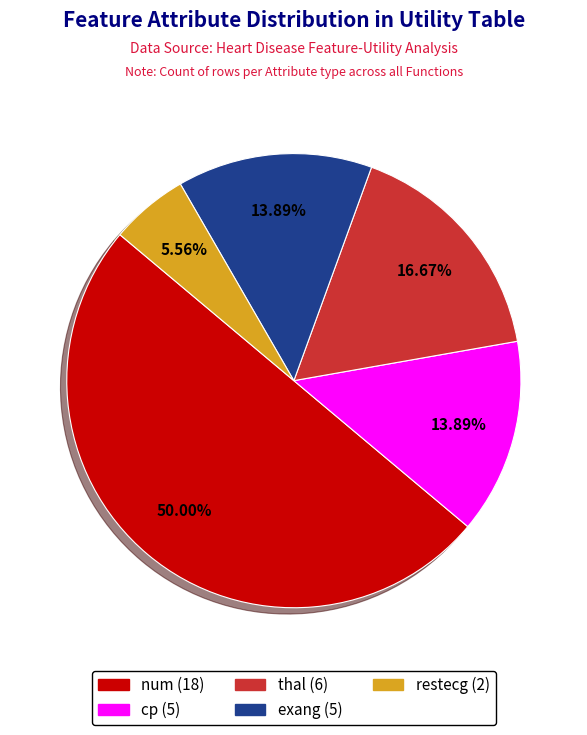

Which category has the biggest portion of the pie?

num